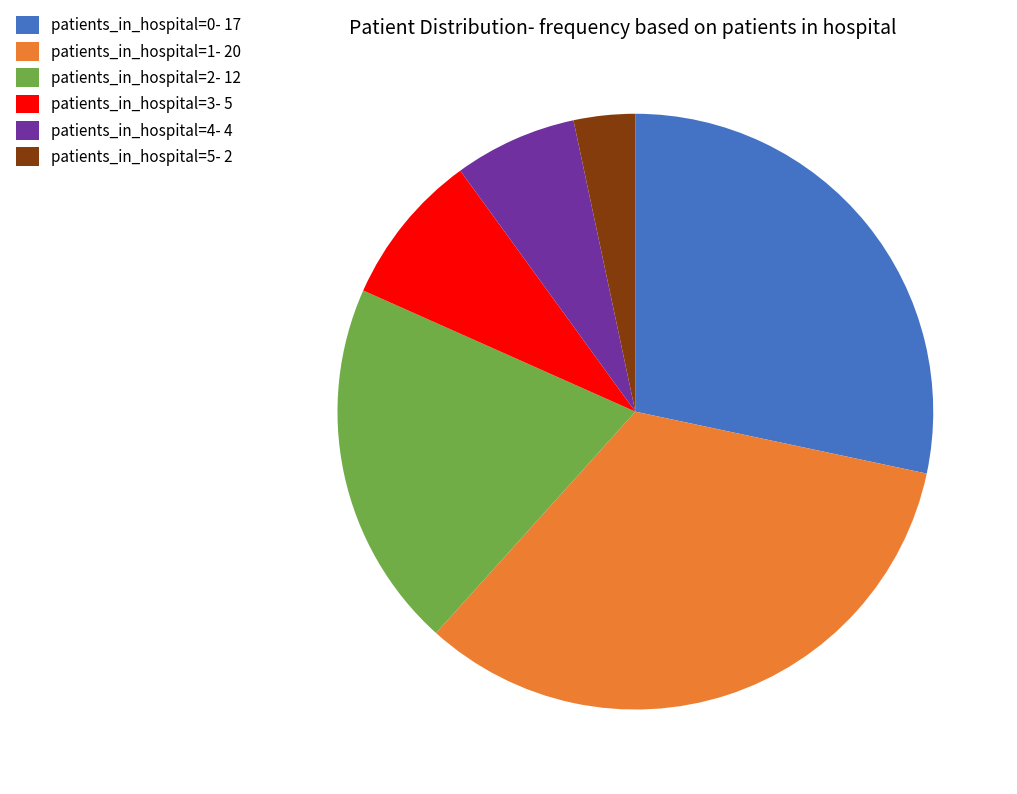

Is there any slice that represents more than half of the pie?

No